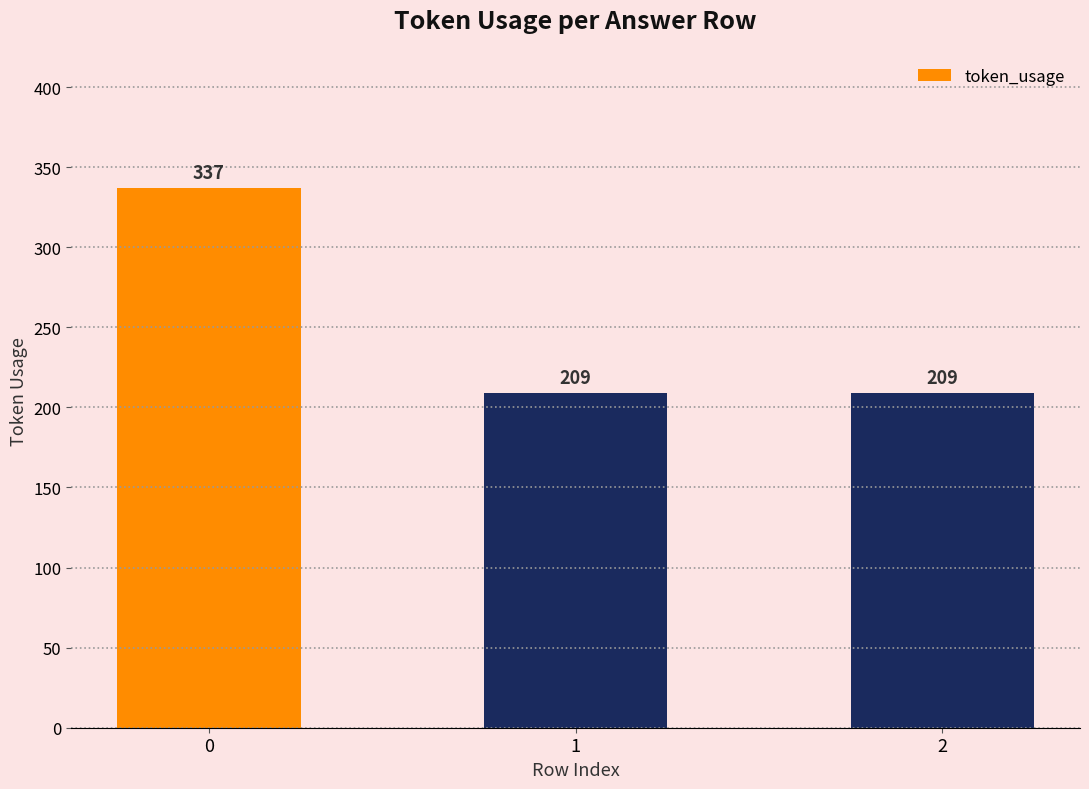

What is the greatest value displayed?

337